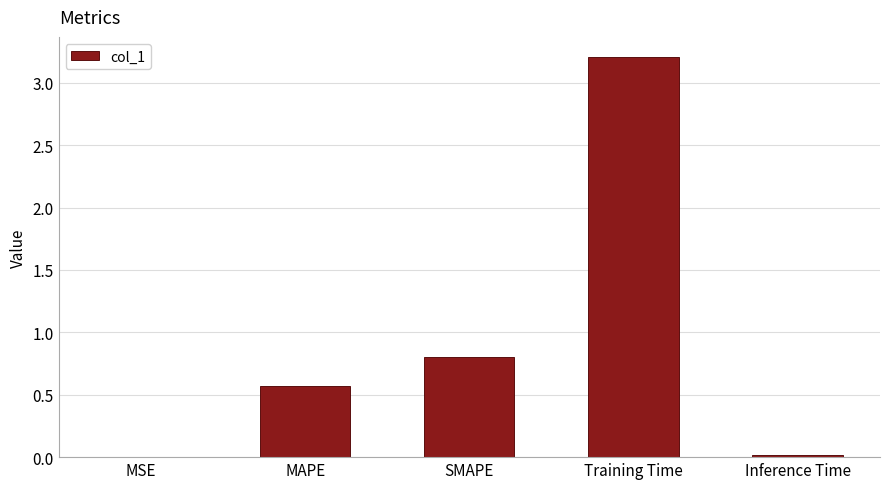

What is the approximate value at SMAPE?

0.8